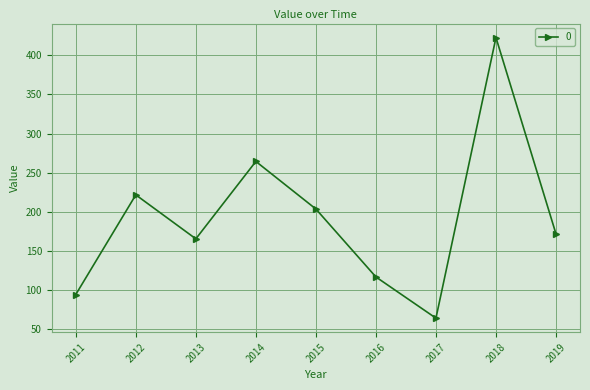

What is the approximate value at 2012?

221.6